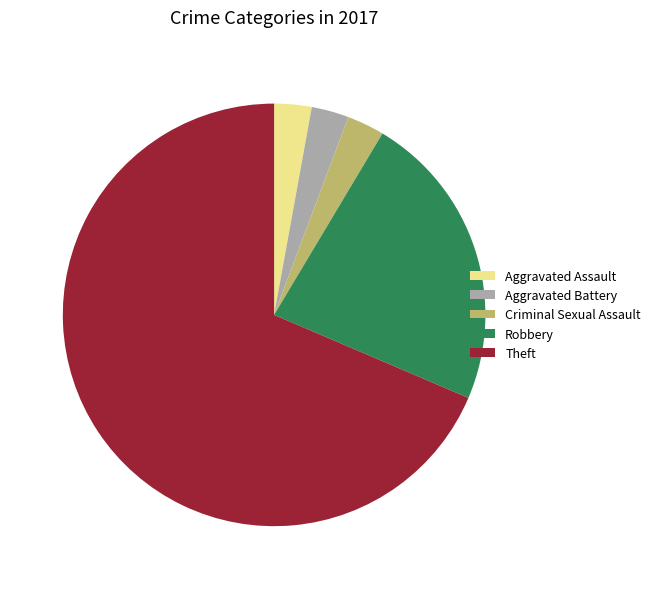

What is the largest slice in the pie chart?

Theft